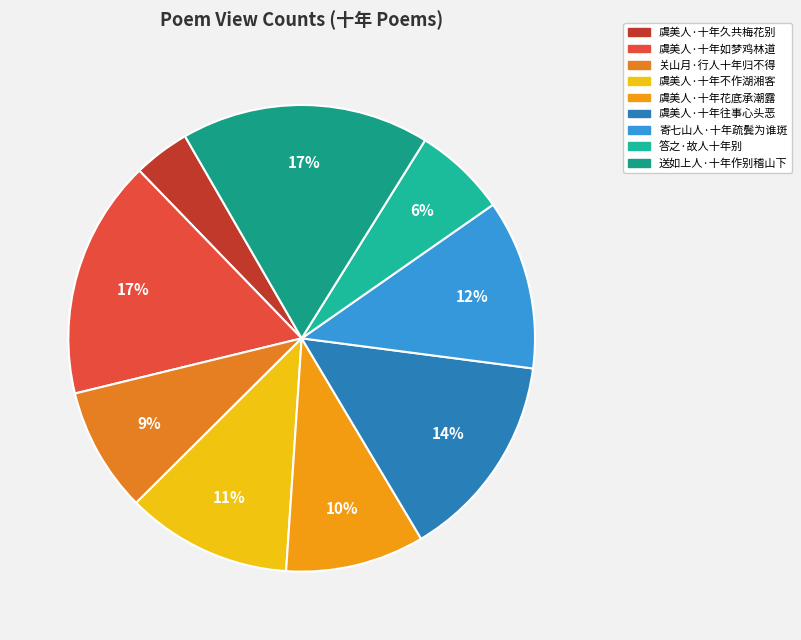

To the nearest percent, what percentage of the pie is 关山月·行人十年归不得?

9%